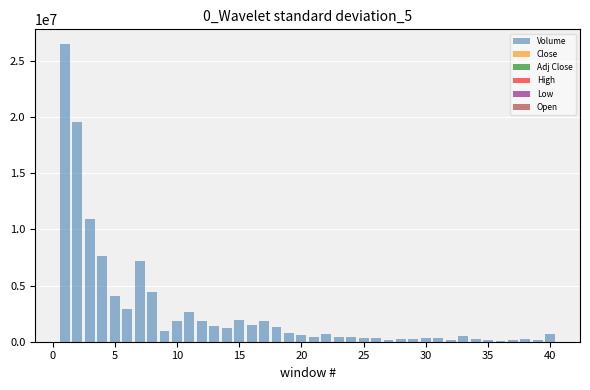

What is the sum of all High values?

273.6